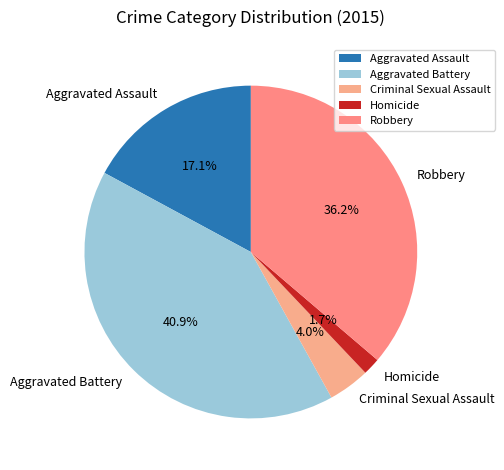

How many slices are in this pie chart?

5